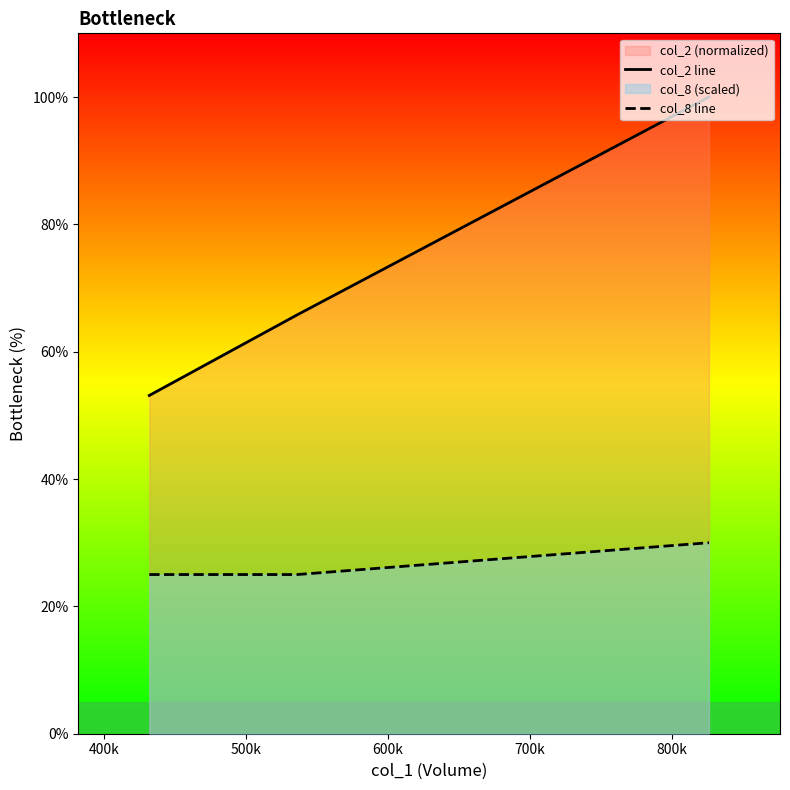

What is the lowest value of the col_8 line series?

25.0